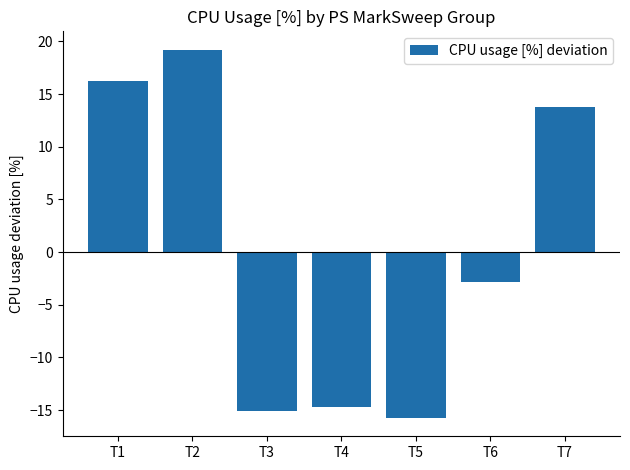

The value at T2 is 19.2. True or false?

True